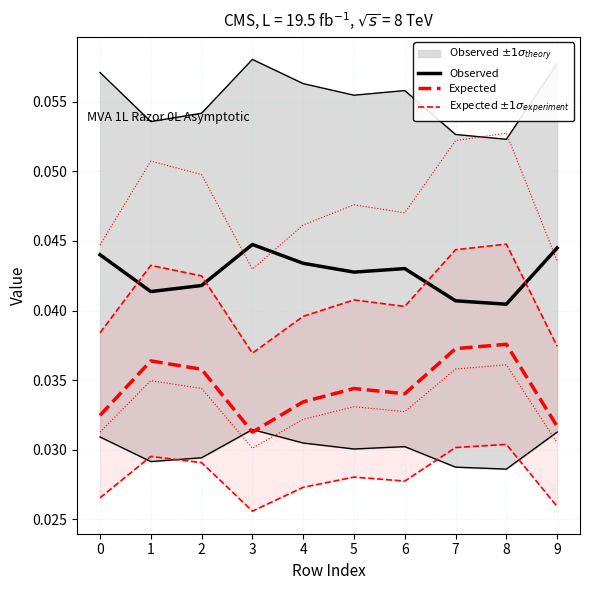

Where is the first local maximum for Expected?

1